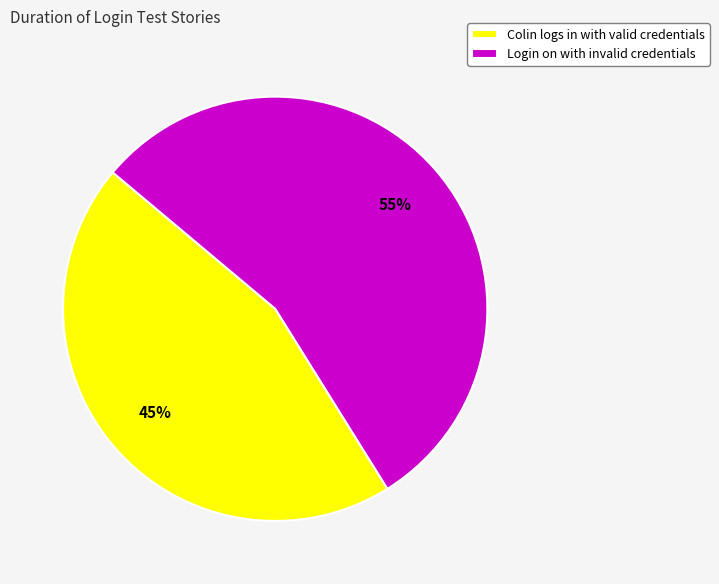

What is the ratio of the value at Colin logs in with valid credentials to the value at Login on with invalid credentials?

0.8